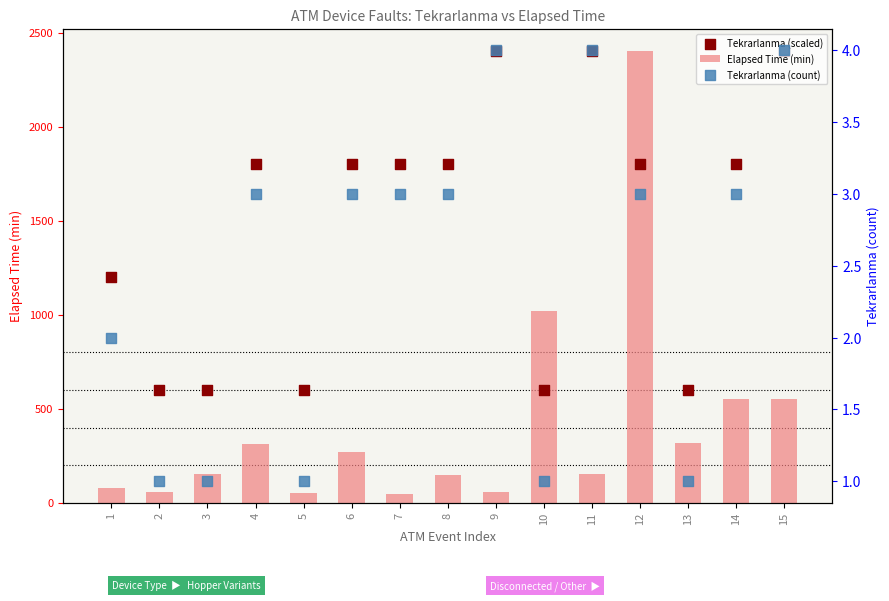

Is the value of Elapsed Time (min) at 8 greater than the value of Tekrarlanma (scaled) at 13?

No